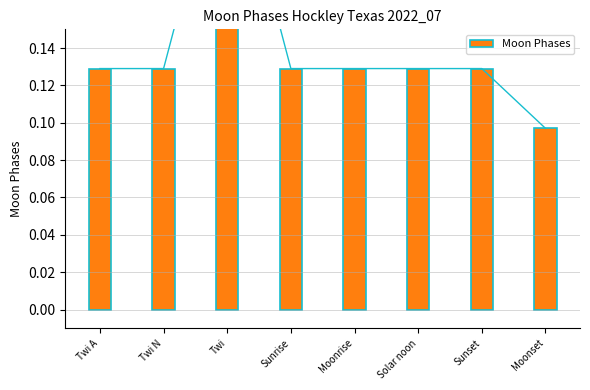

The value at Twi is 0.4. True or false?

False